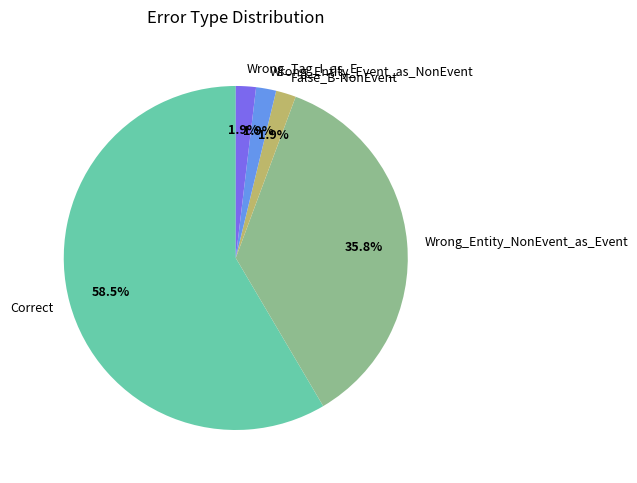

Approximately how many times larger is the value at Wrong_Tag_I_as_E compared to False_B-NonEvent?

1.0